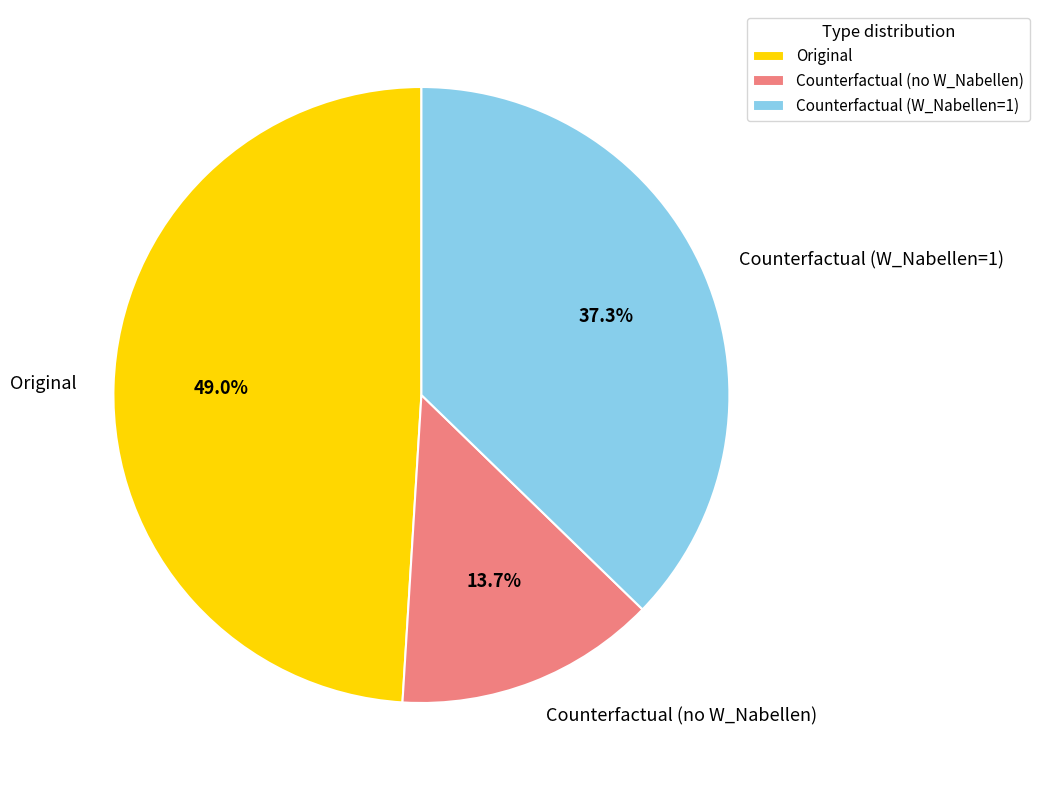

What is the ratio of the value at Counterfactual (no W_Nabellen) to the value at Original?

0.3